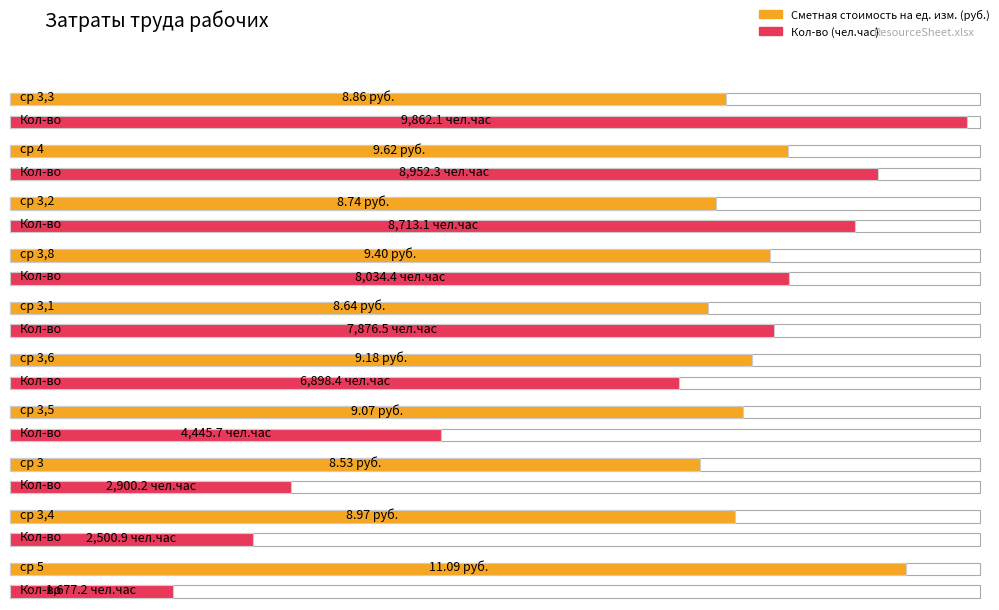

How many bars are there in each group?

2